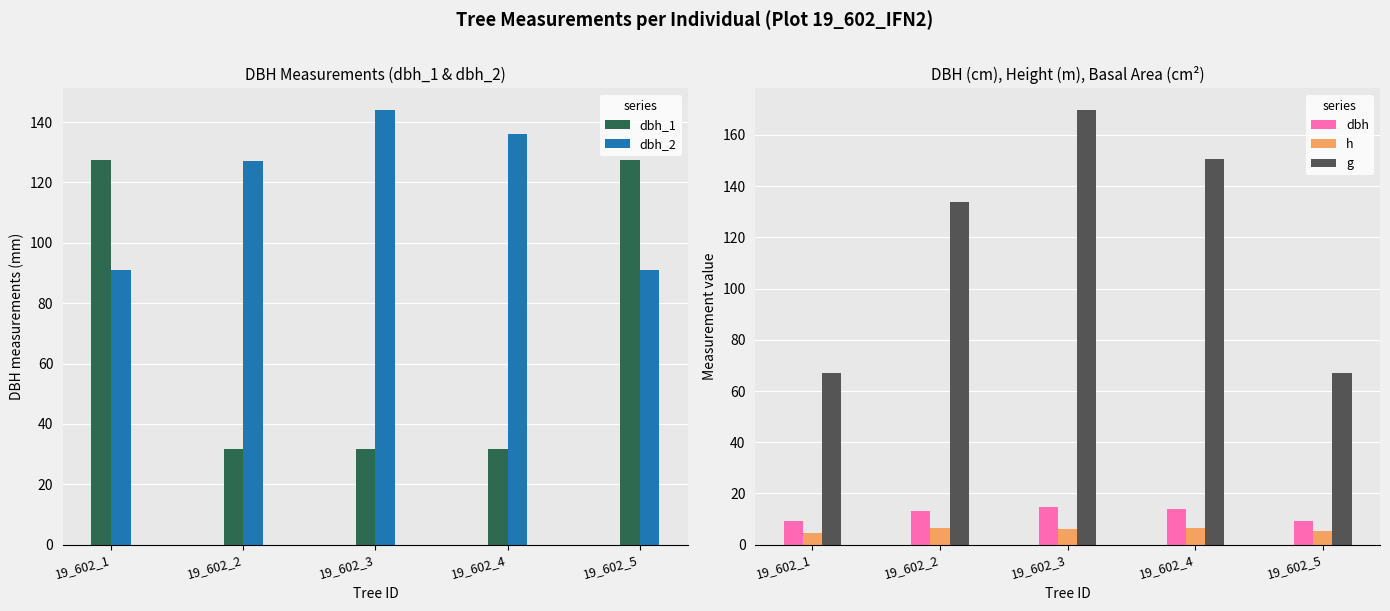

True or false: dbh_2 has a value of 189.5 at 19_602_4.

False